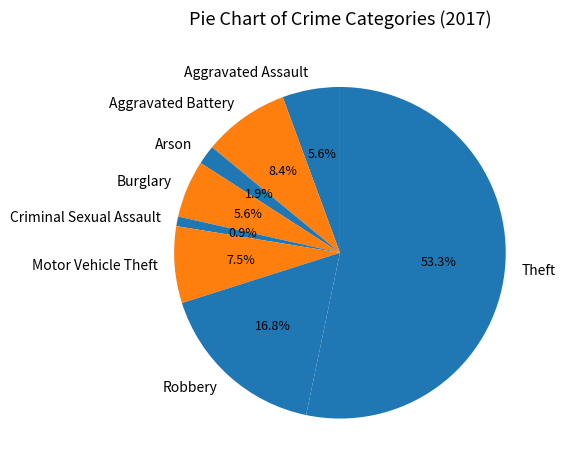

To the nearest percent, what percentage of the pie is Robbery?

17%